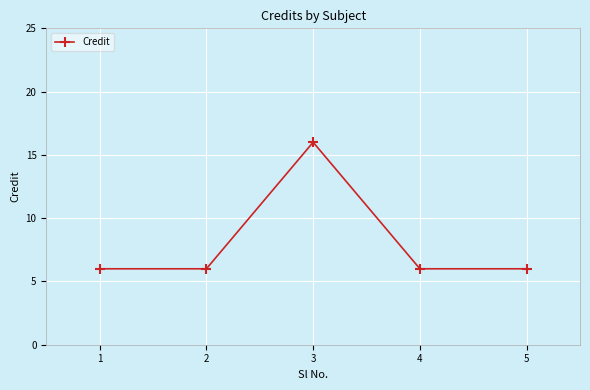

What is the value of the 1st point from the left?

6